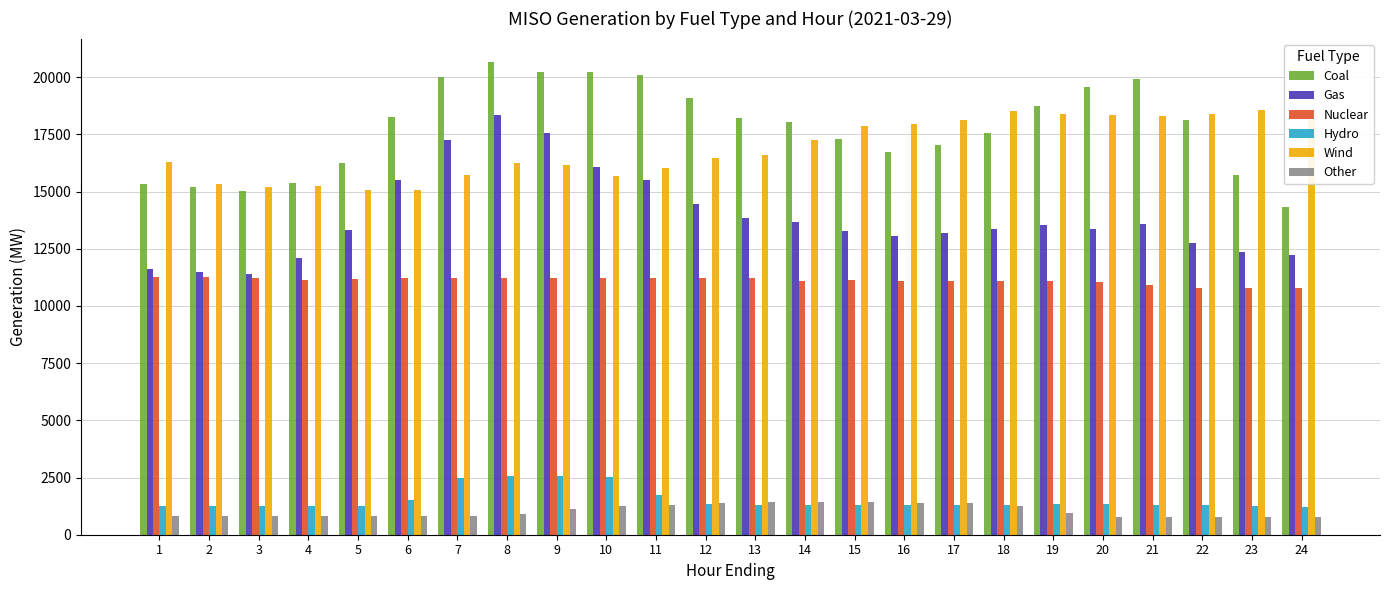

Which series changed the most between 11 and 13?

Coal